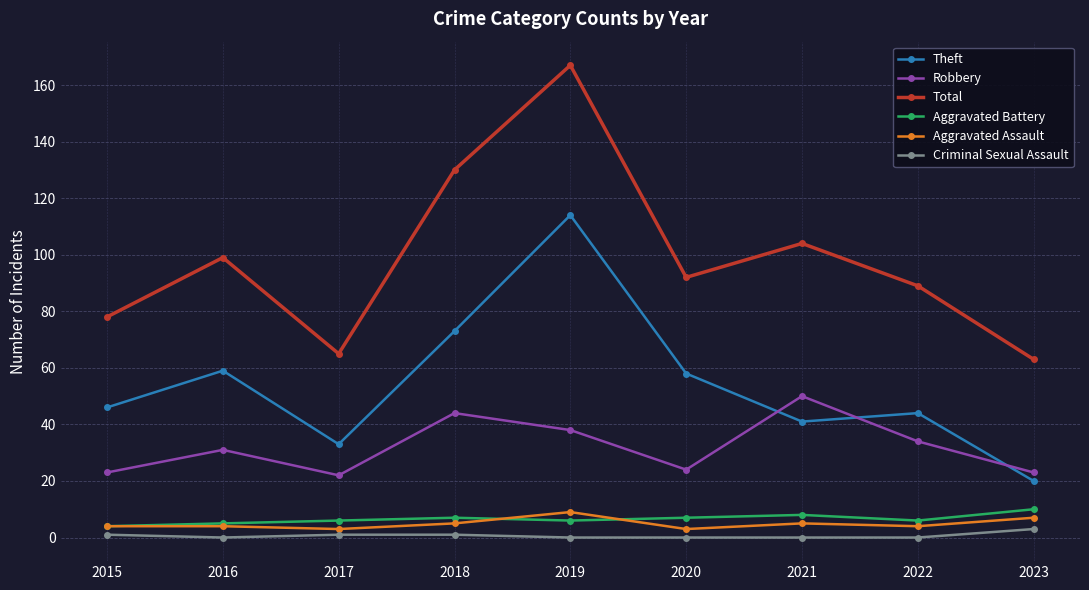

How many data points in Theft are less than 46?

4